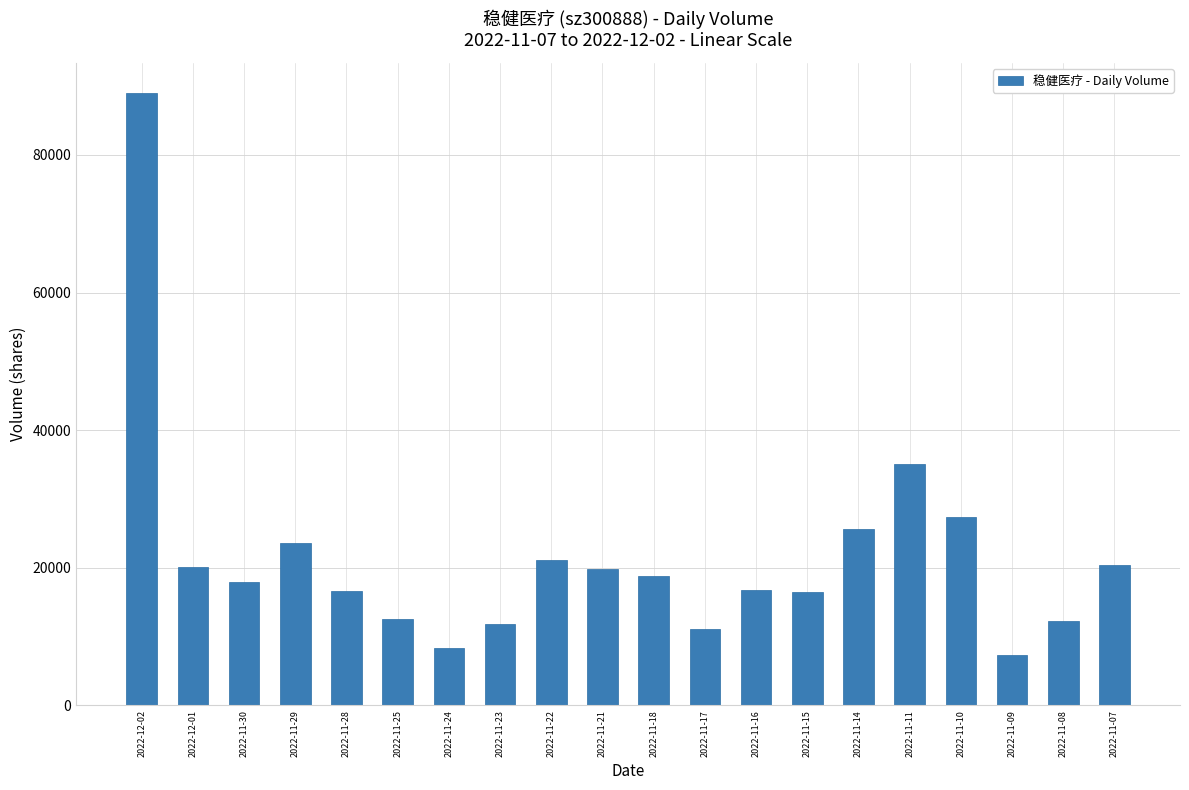

How many distinct data groups are displayed?

1